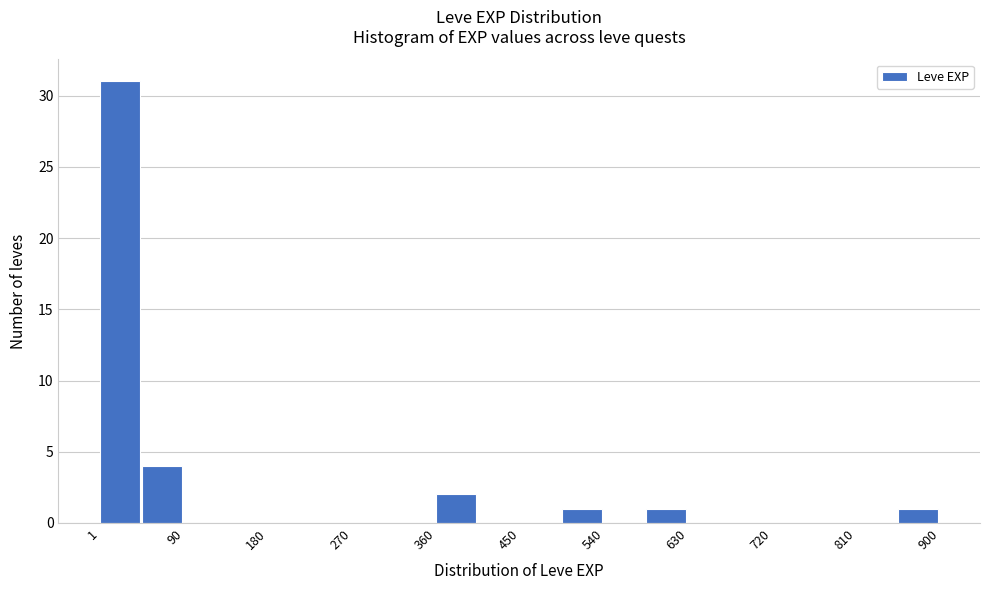

Reading left to right, transcribe this chart: for each bar, give the range it covers on the x-axis and its height. Neither the bar edges nor the heights are printed on the chart, so give them approximately, as read against the axes.

0 to 50: 31
50 to 90: 4
90 to 140: 0
140 to 180: 0
180 to 230: 0
230 to 270: 0
270 to 320: 0
320 to 360: 0
360 to 410: 2
410 to 450: 0
450 to 500: 0
500 to 540: 1
540 to 590: 0
590 to 630: 1
630 to 680: 0
680 to 720: 0
720 to 770: 0
770 to 810: 0
810 to 860: 0
860 to 900: 1